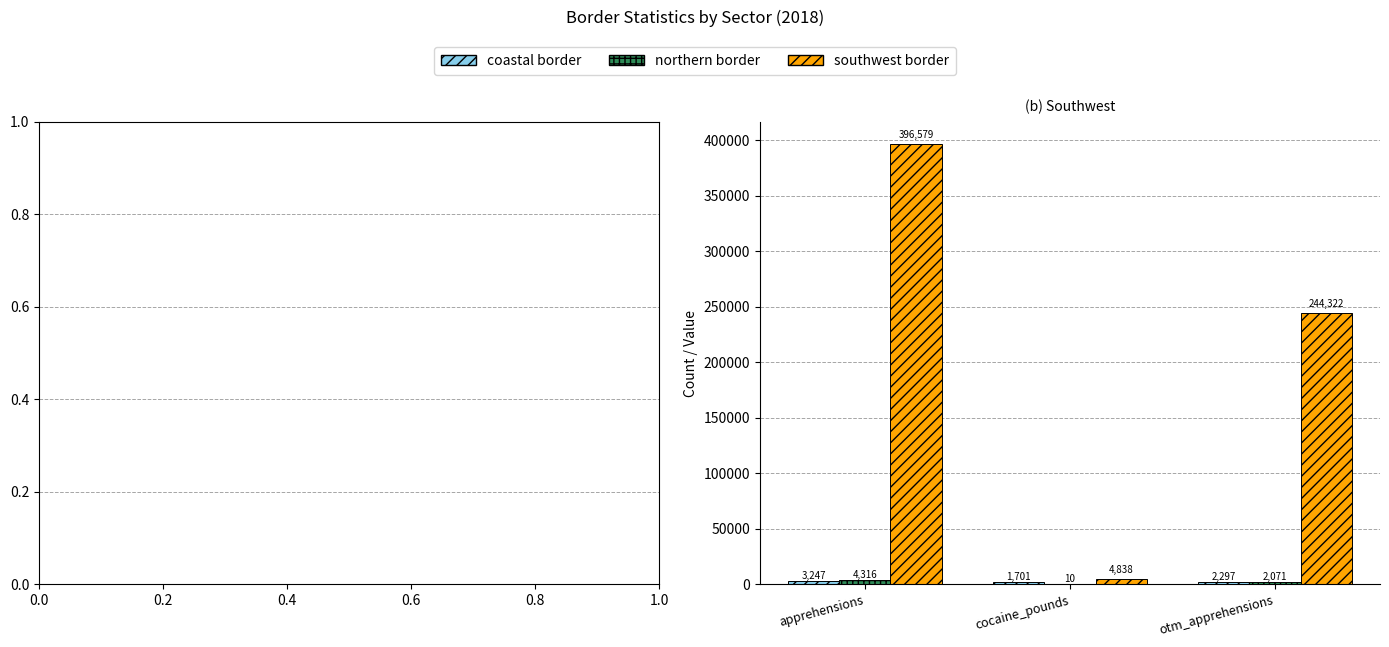

At which label does southwest border first exceed 244322?

apprehensions